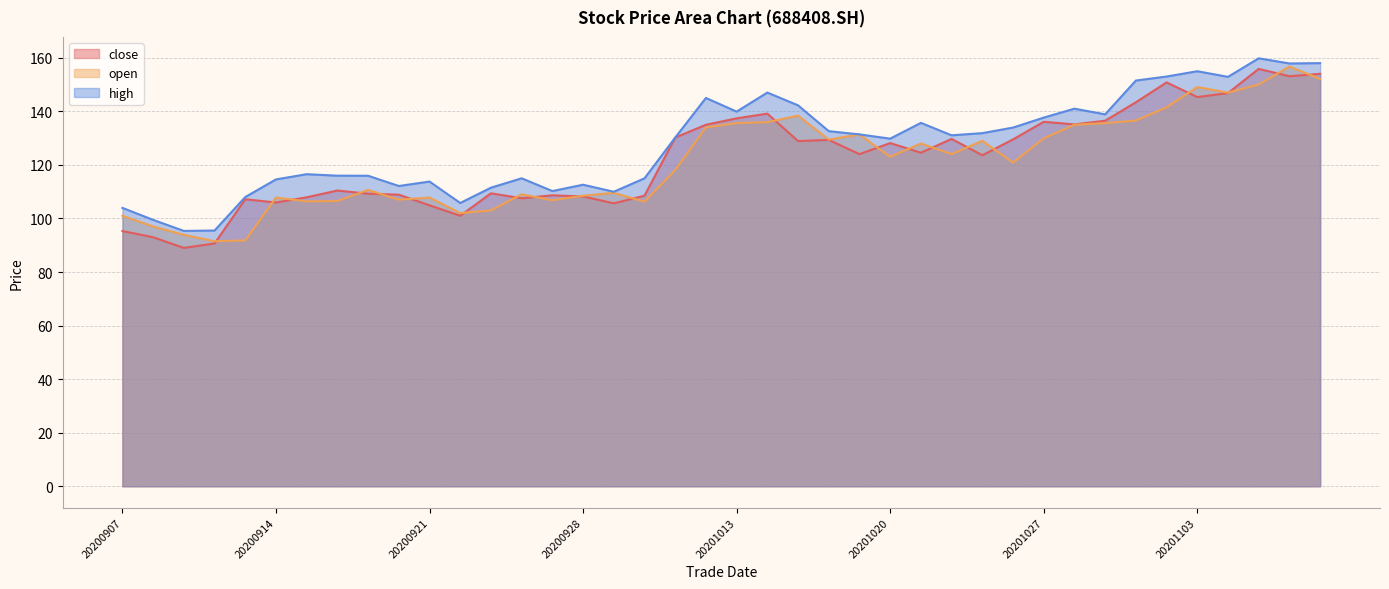

In open, how many points are higher than both neighbors (excluding endpoints)?

11